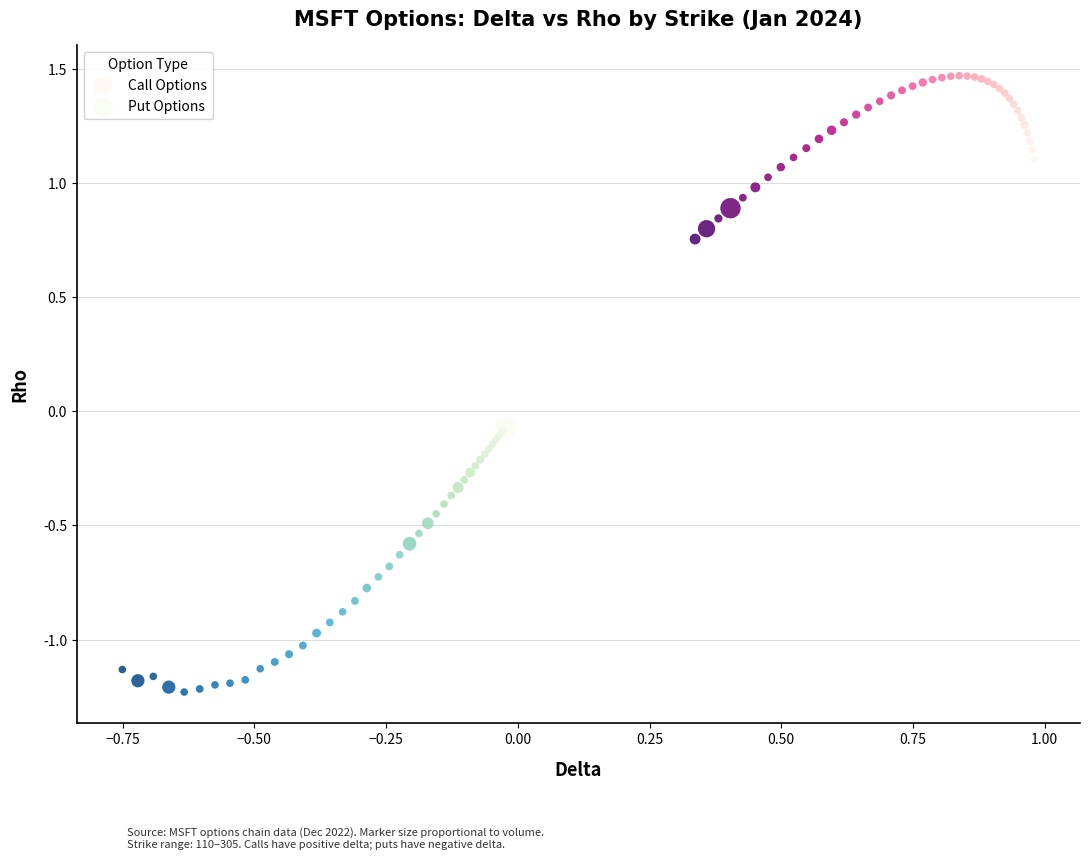

Which series reaches the maximum Y coordinate?

Call Options